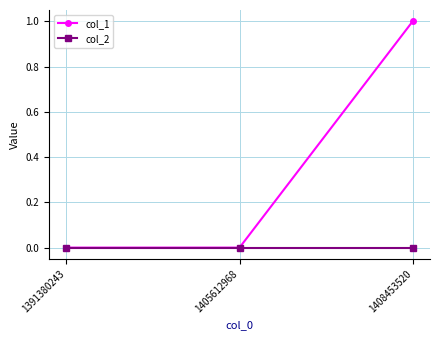

Which series has the largest total across all categories?

col_1